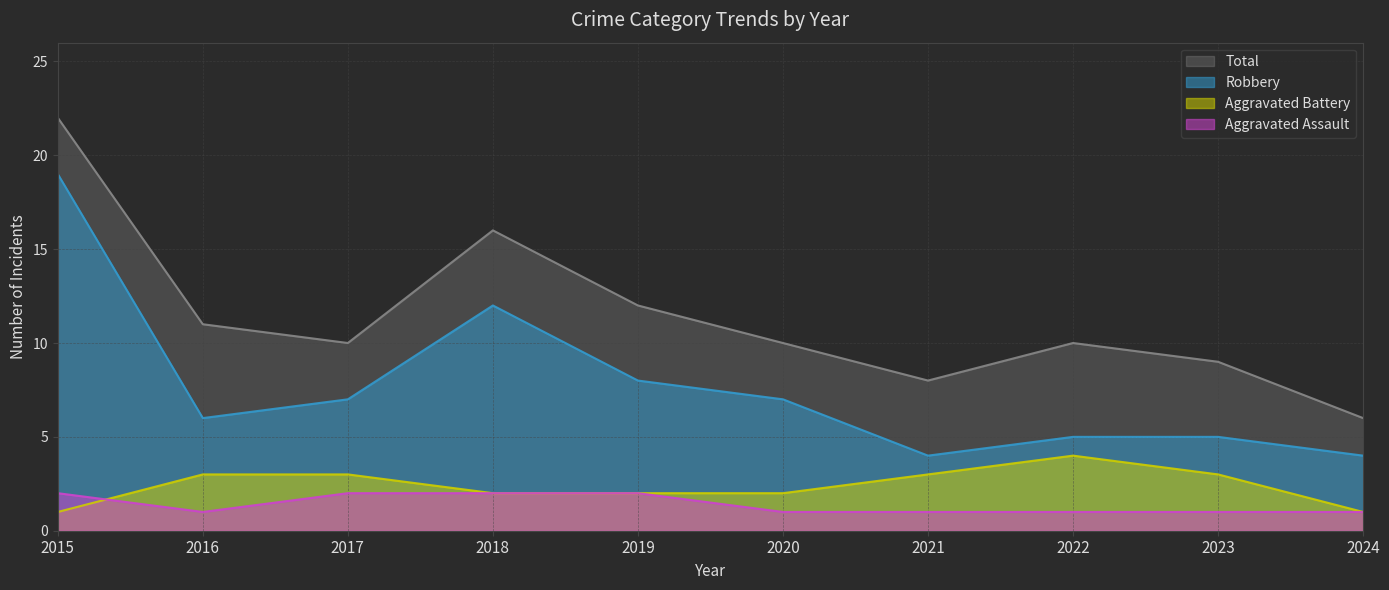

How many data points does each series have?

10